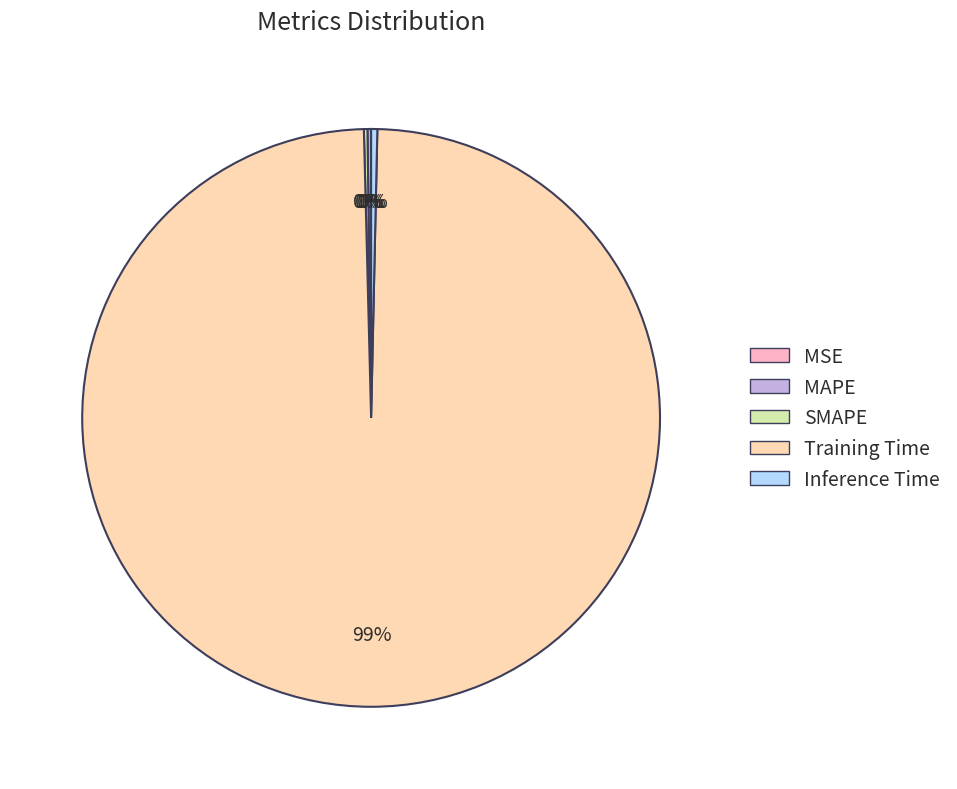

True or false: Training Time accounts for 99% of the total.

True